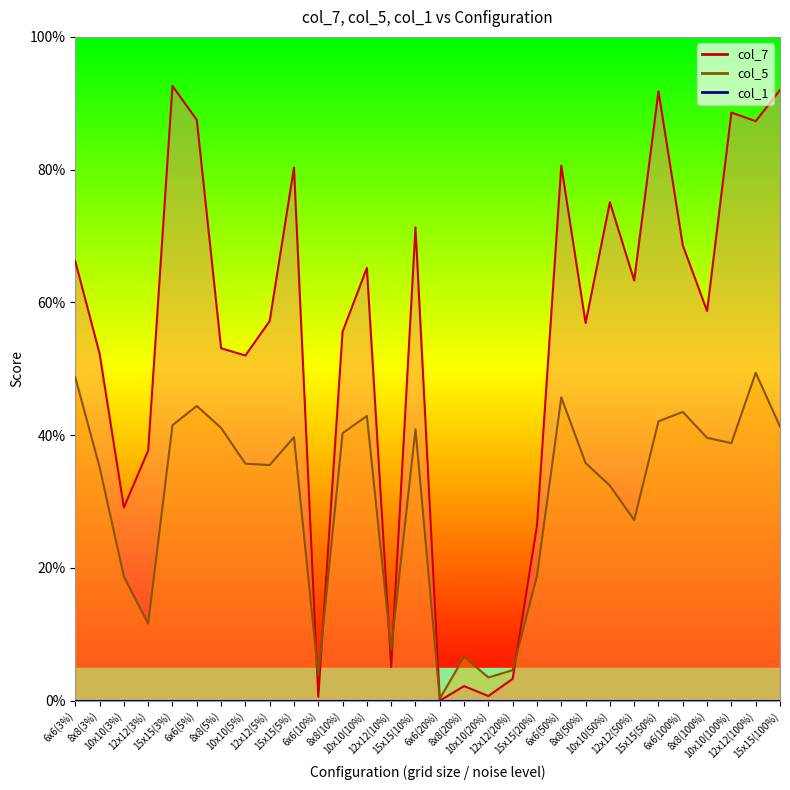

Does the chart display data point markers on the line(s)?

No